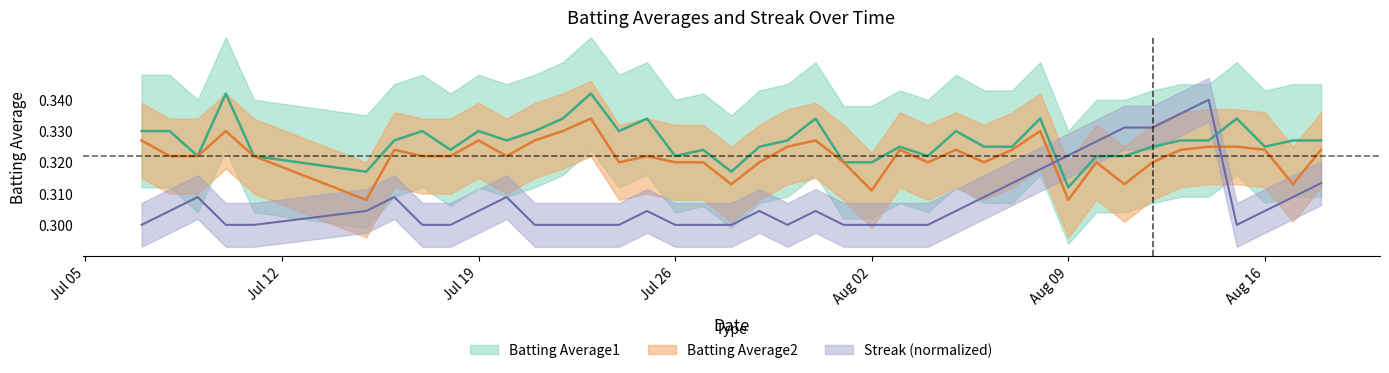

Which series has the widest spread of values?

Streak